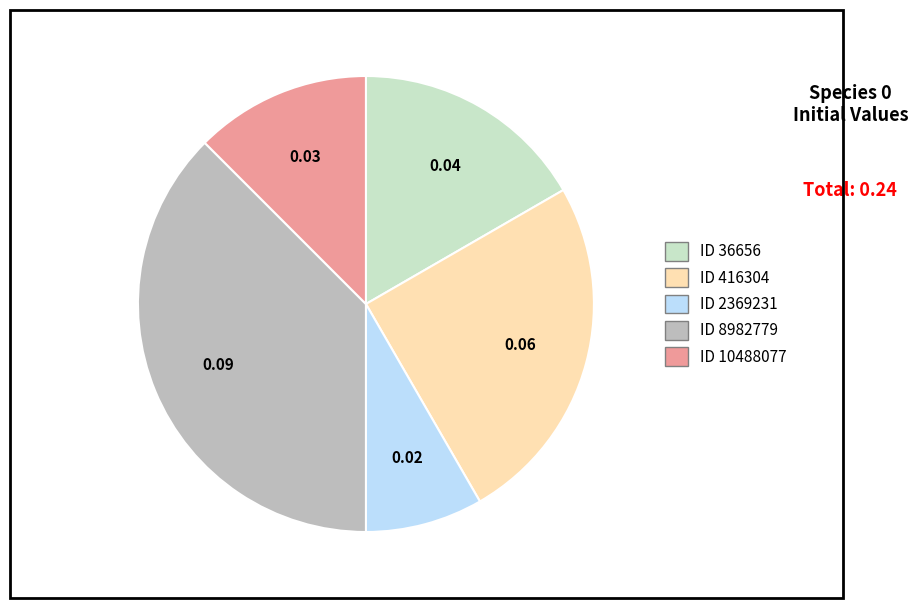

Is there any slice that represents more than half of the pie?

No